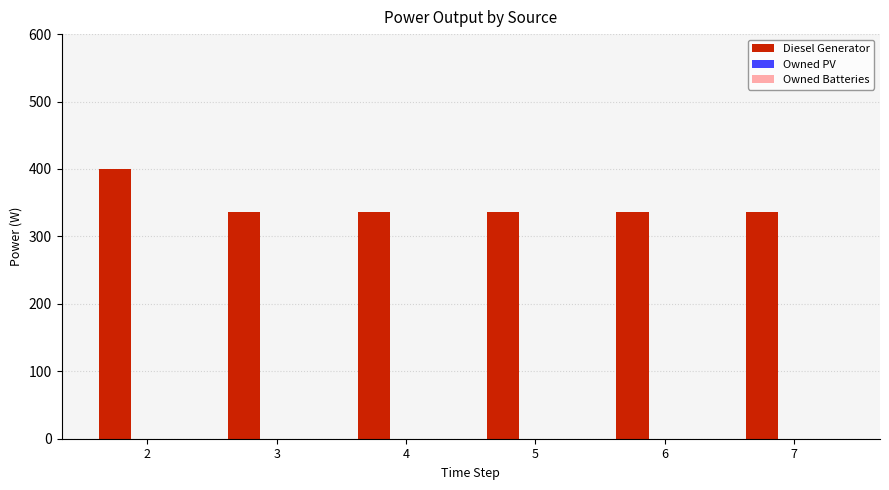

What is the value of the 5th bar from the left?

336